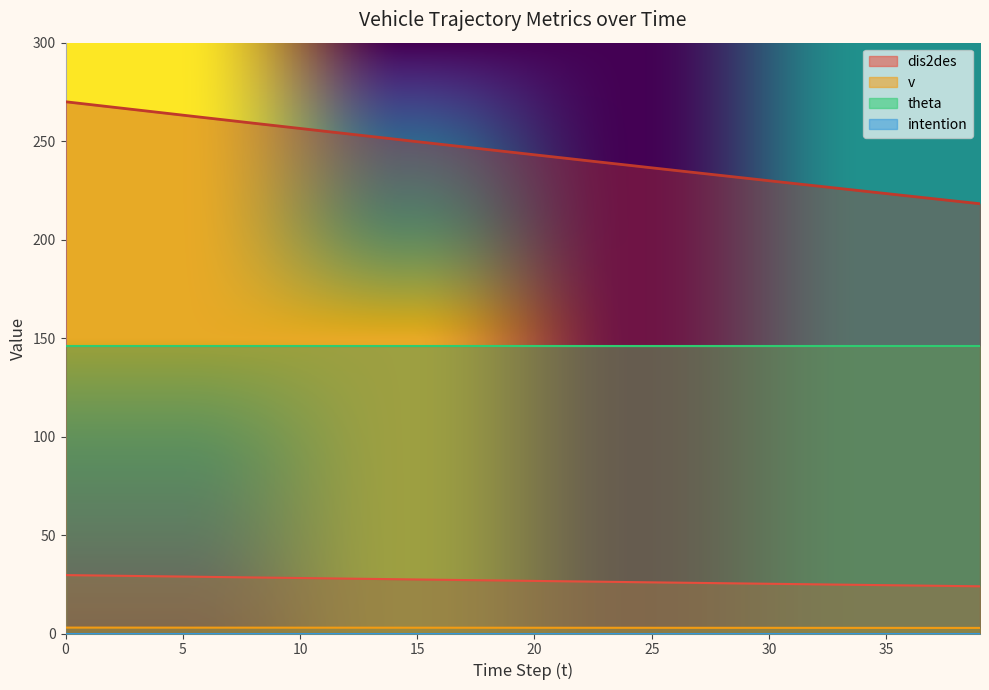

What is the label of the 13th point from the right?

27